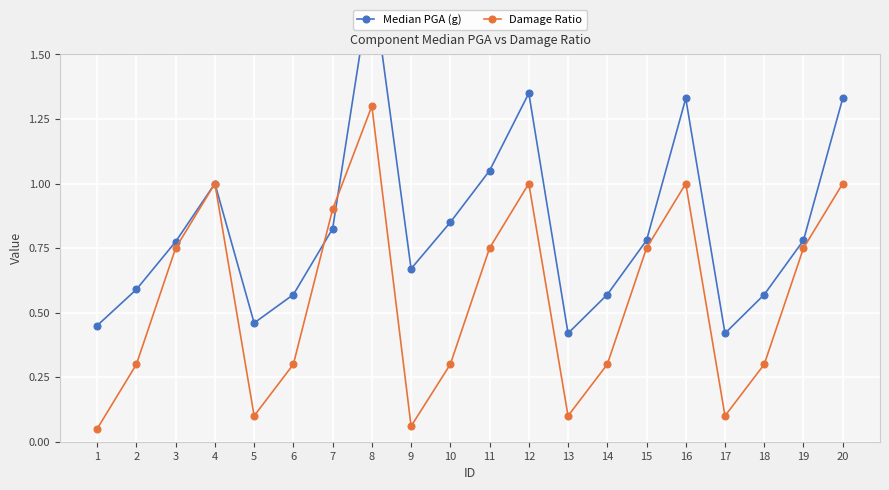

Which series ends up on top after the final intersection of Damage Ratio and Median PGA (g)?

Median PGA (g)